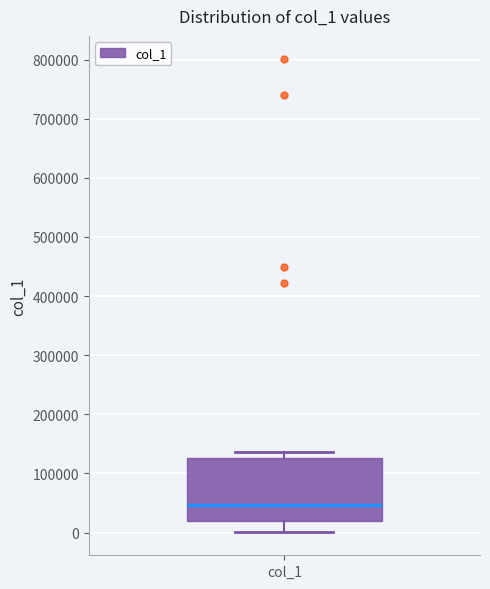

Where does the lower whisker of the box for col_1 end on the y-axis? The values are not printed on the chart, so give them approximately, as read against the axis.

0